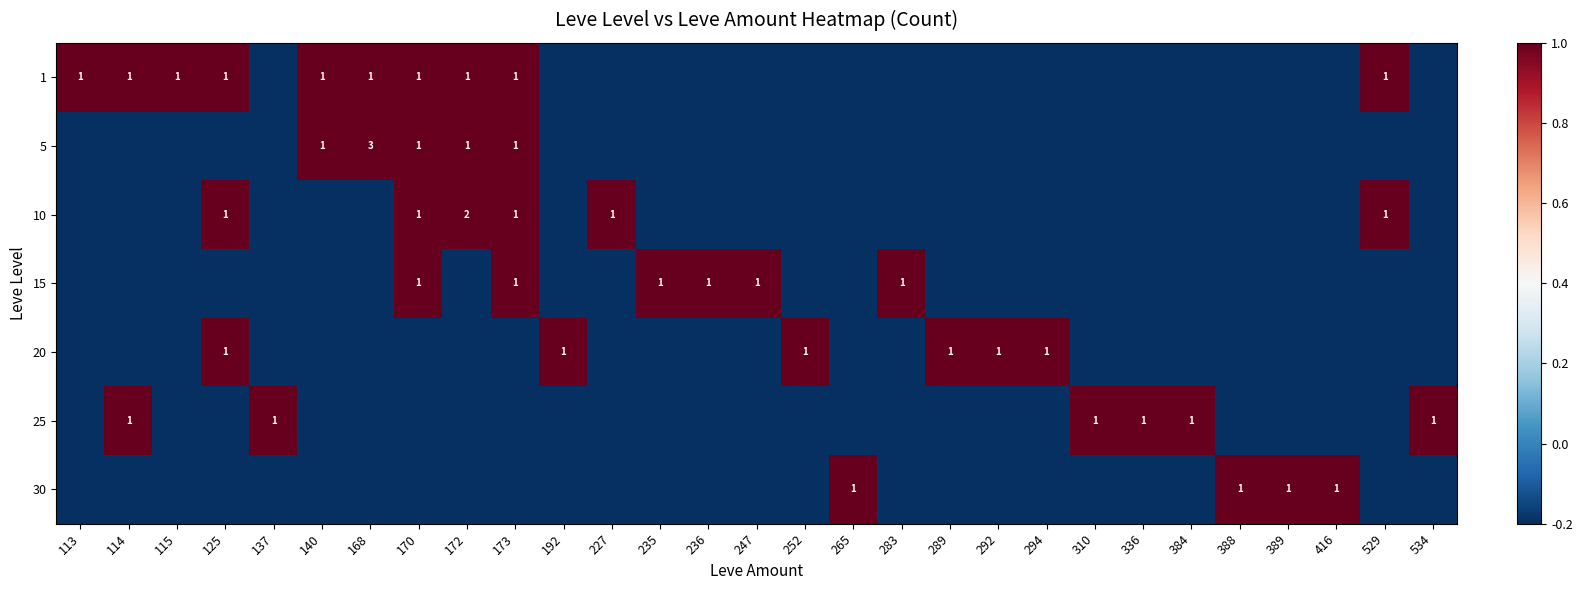

The 25 series shows 1.0 at 534. True or false?

True